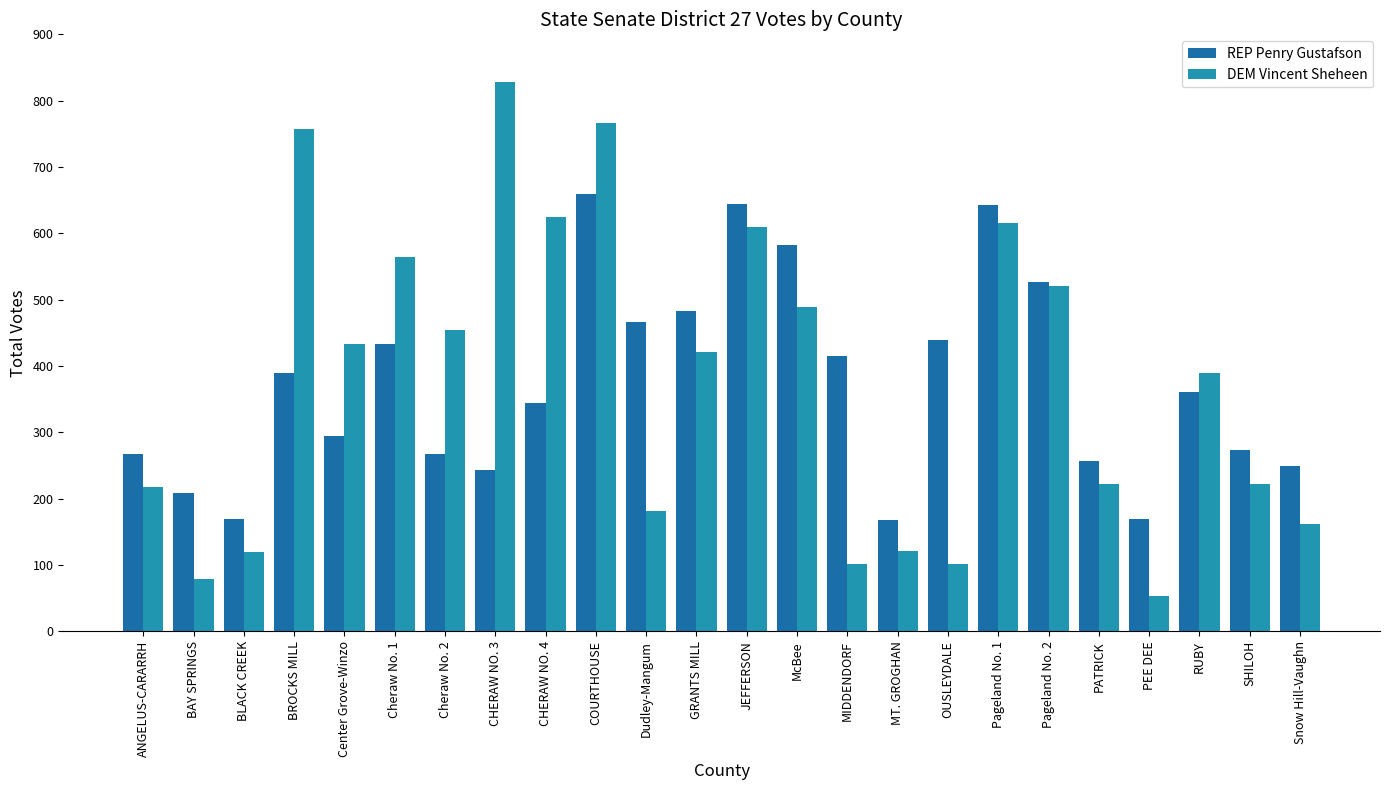

True or false: DEM Vincent Sheheen has a value of 81 at BLACK CREEK.

False